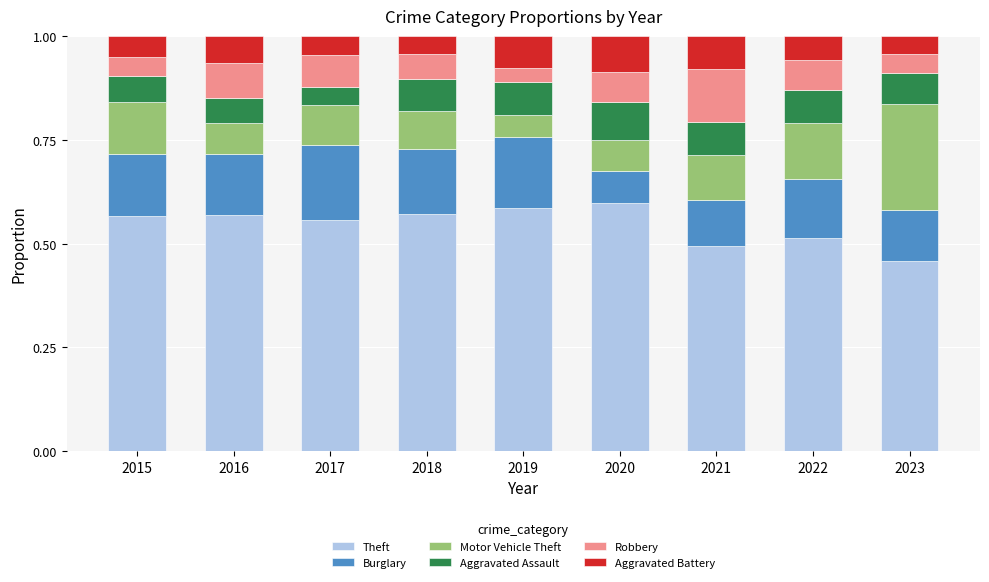

What is the total value across all series at 2023?

1.0